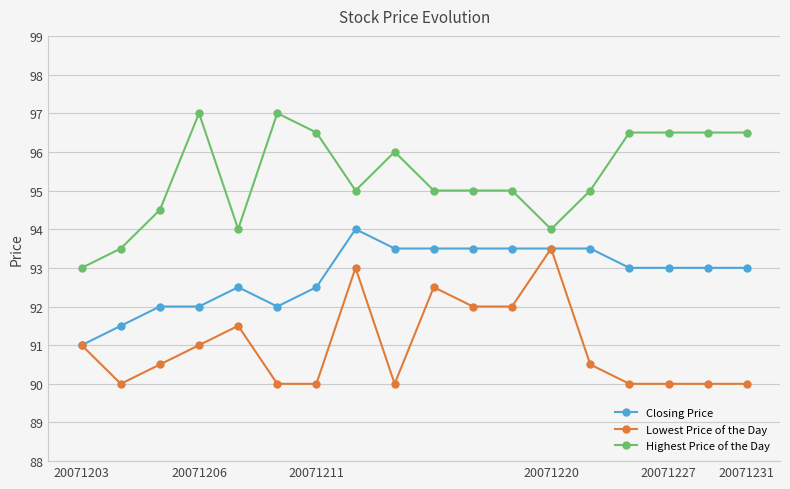

Reading right to left, list all the values displayed in this chart.

Closing Price: 93.0	93.0	93.0	93.0	93.5	93.5	93.5	93.5	93.5	93.5	94.0	92.5	92.0	92.5	92.0	92.0	91.5	91.0
Lowest Price of the Day: 90.0	90.0	90.0	90.0	90.5	93.5	92.0	92.0	92.5	90.0	93.0	90.0	90.0	91.5	91.0	90.5	90.0	91.0
Highest Price of the Day: 96.5	96.5	96.5	96.5	95.0	94.0	95.0	95.0	95.0	96.0	95.0	96.5	97.0	94.0	97.0	94.5	93.5	93.0